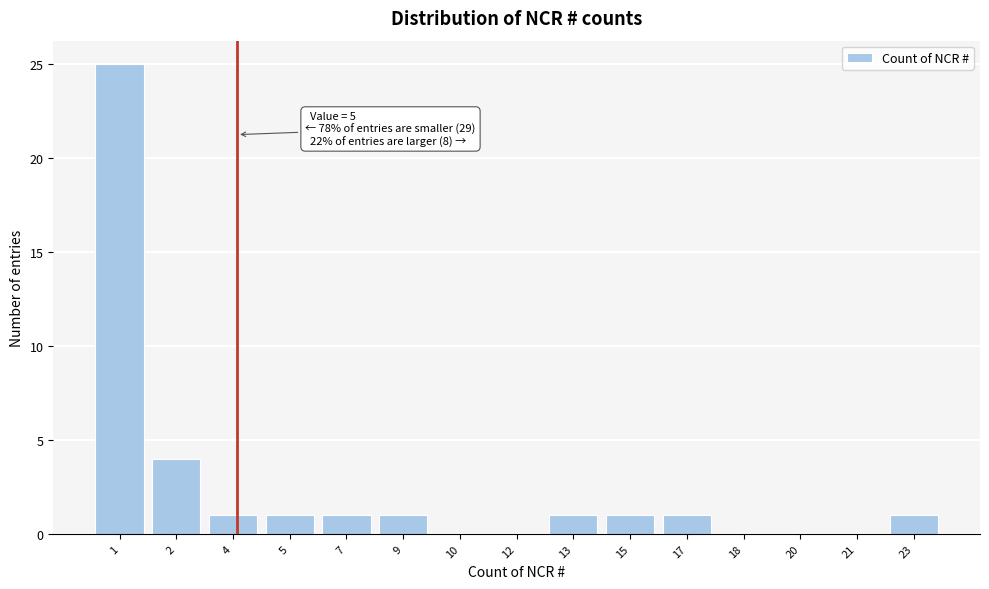

Reading left to right, what are all the values shown in this chart?

1=25	2=4	4=1	5=1	7=1	9=1	10=0	12=0	13=1	15=1	17=1	18=0	20=0	21=0	23=1